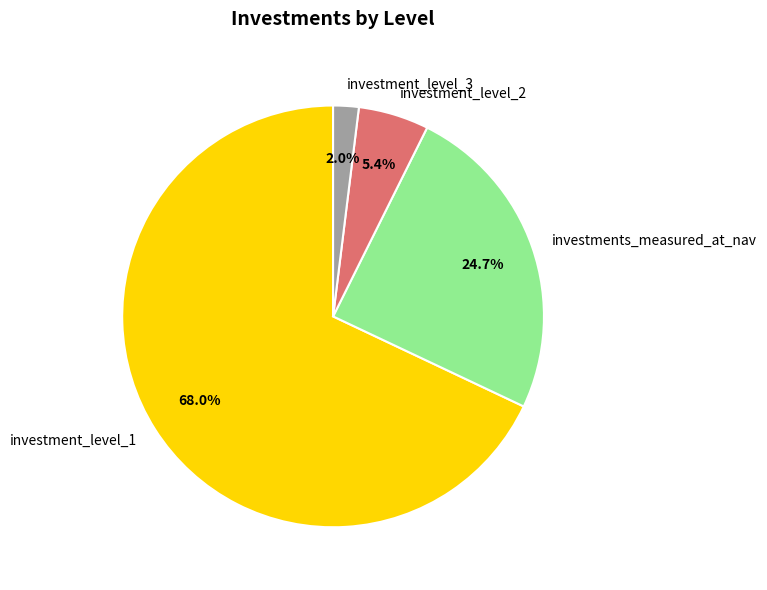

What percentage is the investment_level_3 slice, to the nearest percent?

2%